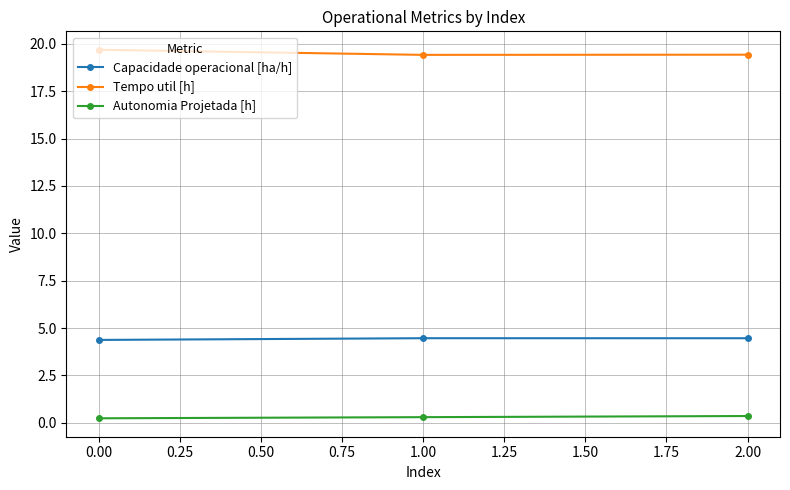

Rank the series by their maximum value, from highest to lowest.

Tempo util [h], Capacidade operacional [ha/h], Autonomia Projetada [h]